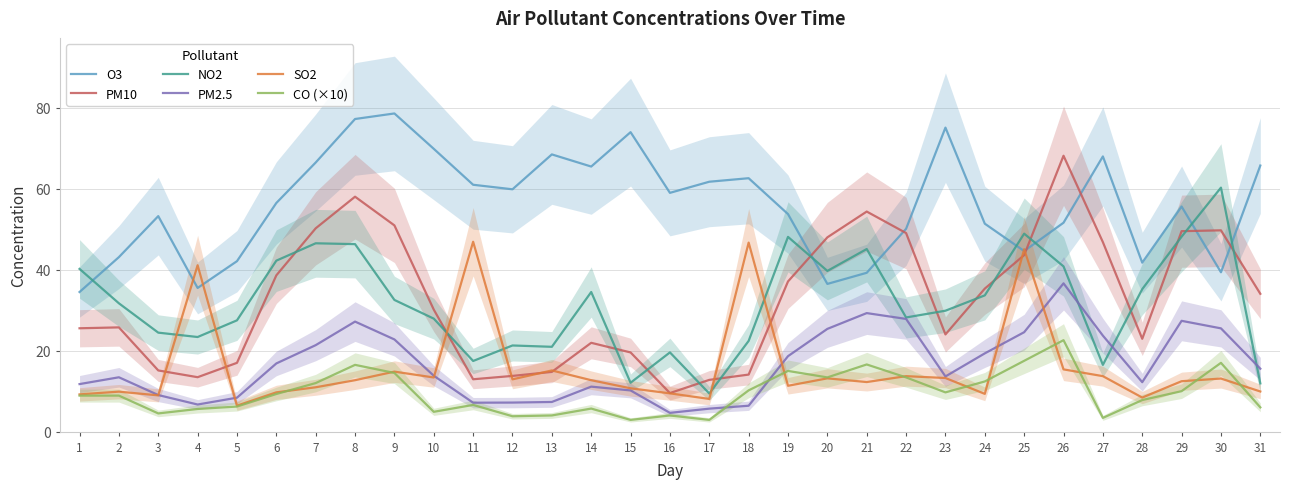

What are all the series names shown in the legend?

O3, PM10, NO2, PM2.5, SO2, CO (×10)